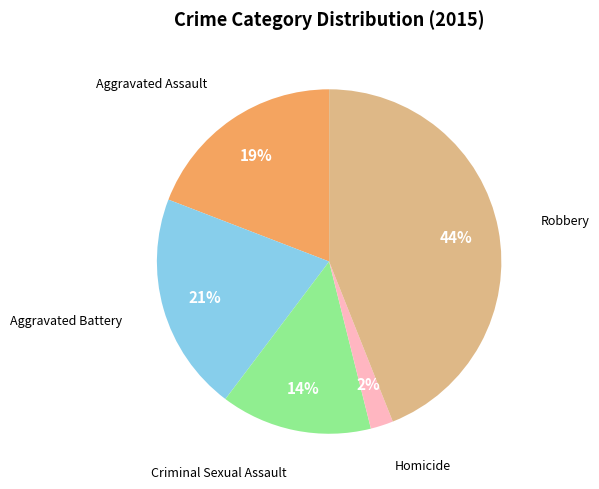

Is there a majority slice in this chart?

No